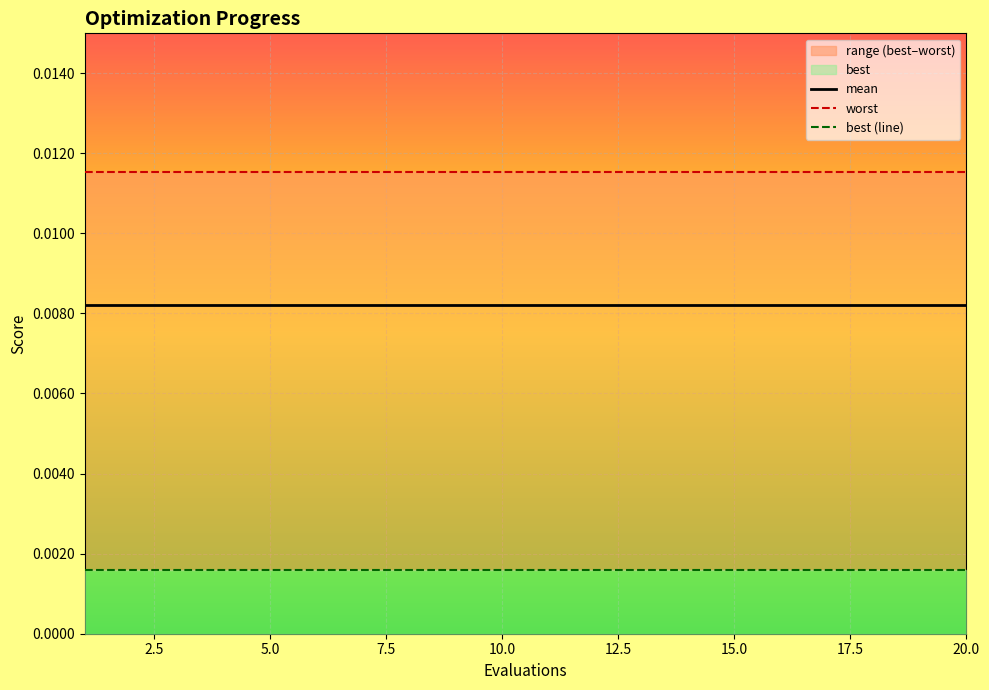

Is it true that worst equals 0.0 at 2.5?

False